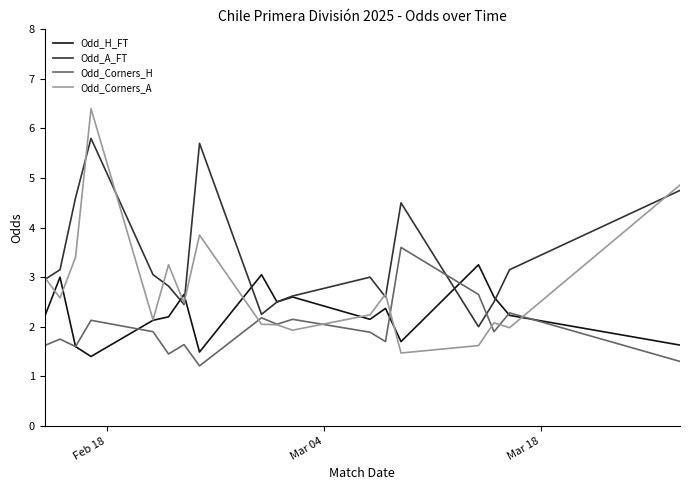

Which series has the widest spread of values?

Odd_Corners_A